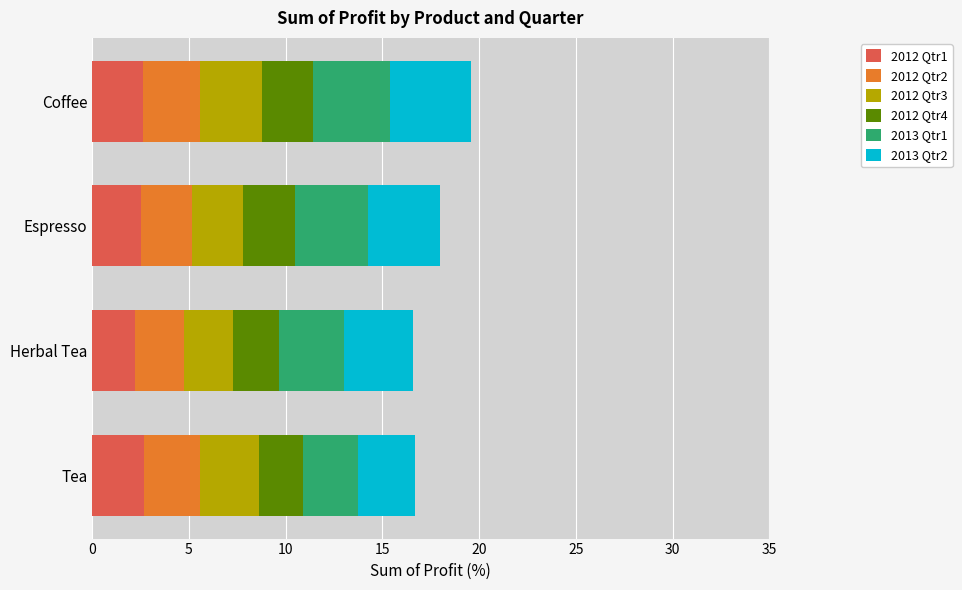

What are all the series names shown in the legend?

2012 Qtr1, 2012 Qtr2, 2012 Qtr3, 2012 Qtr4, 2013 Qtr1, 2013 Qtr2